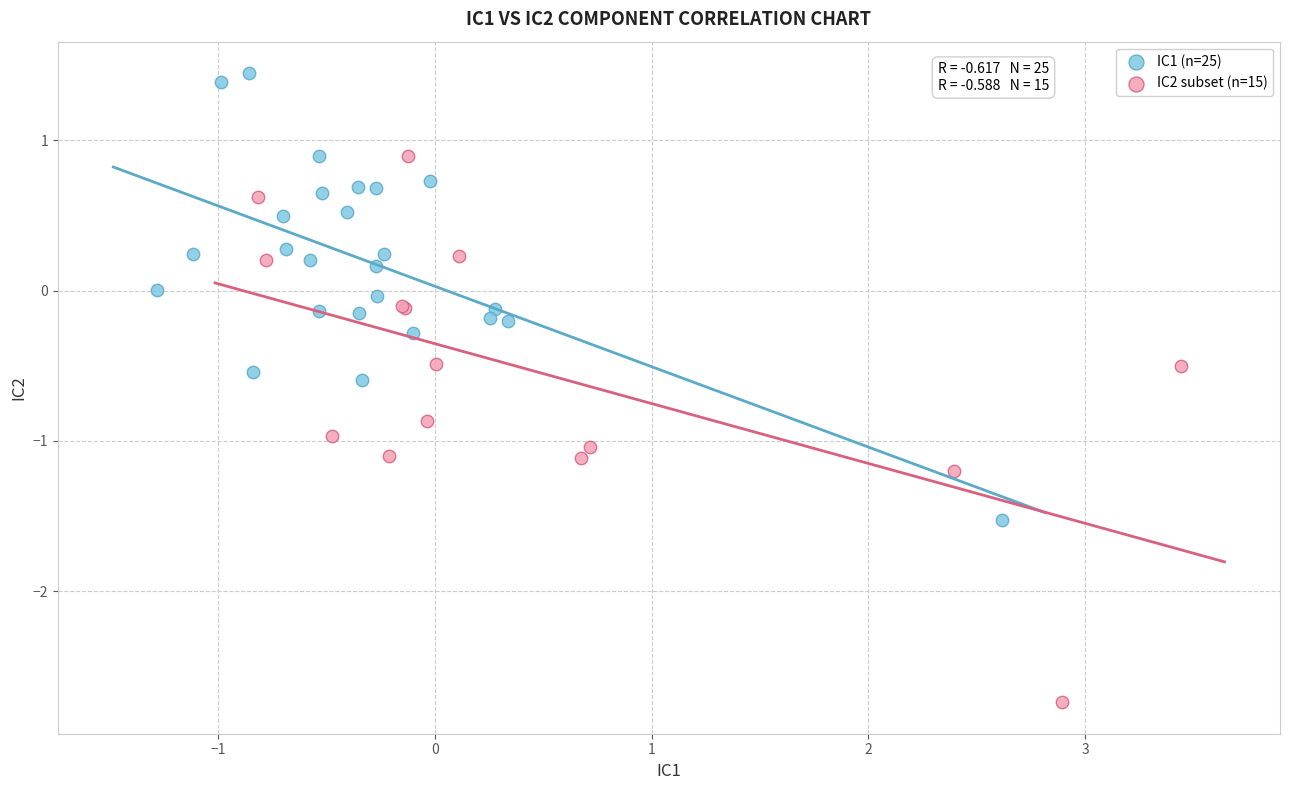

Which series has the widest spread of Y values?

IC2 subset (n=15)